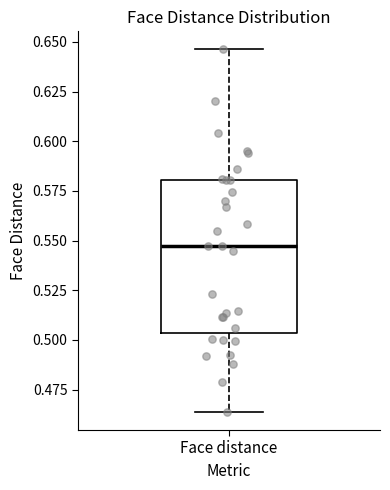

Transcribe this box plot: give where the median line is, the range the box spans, and where the two whiskers end, as read against the y-axis. The values are not printed on the chart, so give them approximately, as read against the axis.

median 0.545, box 0.505 to 0.580, whiskers 0.465 to 0.645